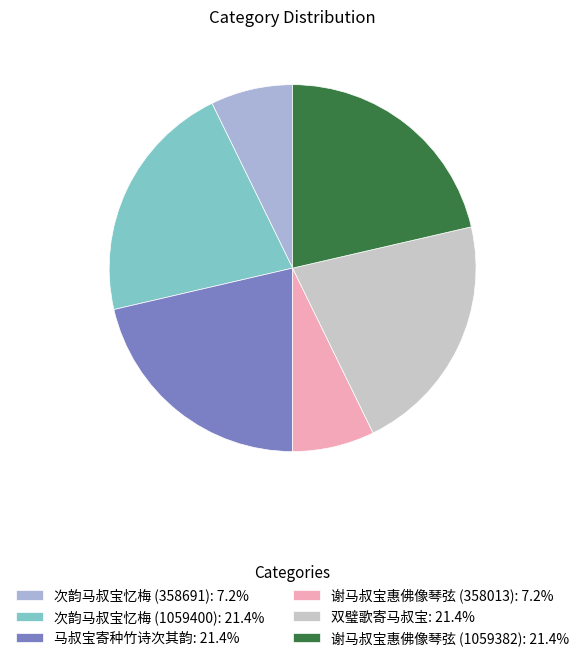

The 马叔宝寄种竹诗次其韵 slice represents 21% of the pie. True or false?

True